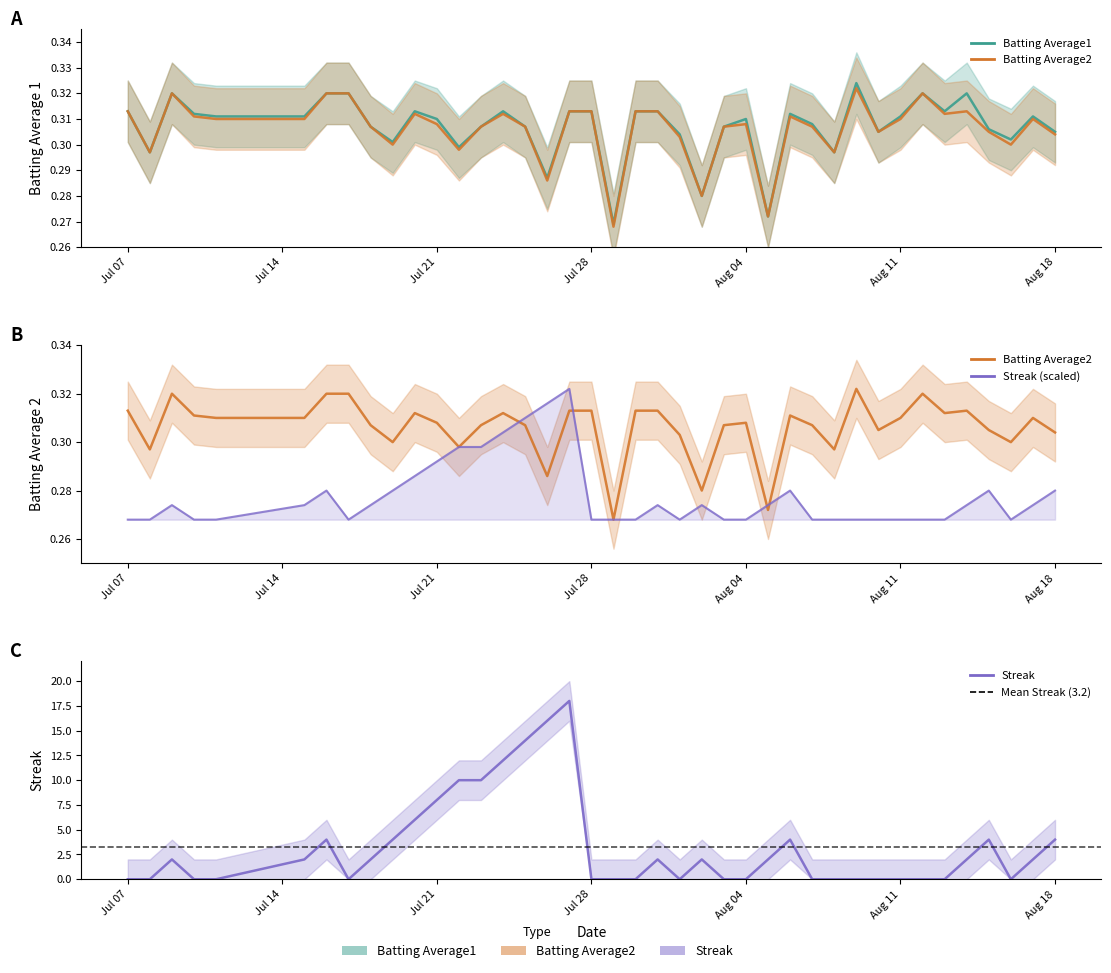

The value of Batting Average1 at 2010-07-26 is 0.3. True or false?

True